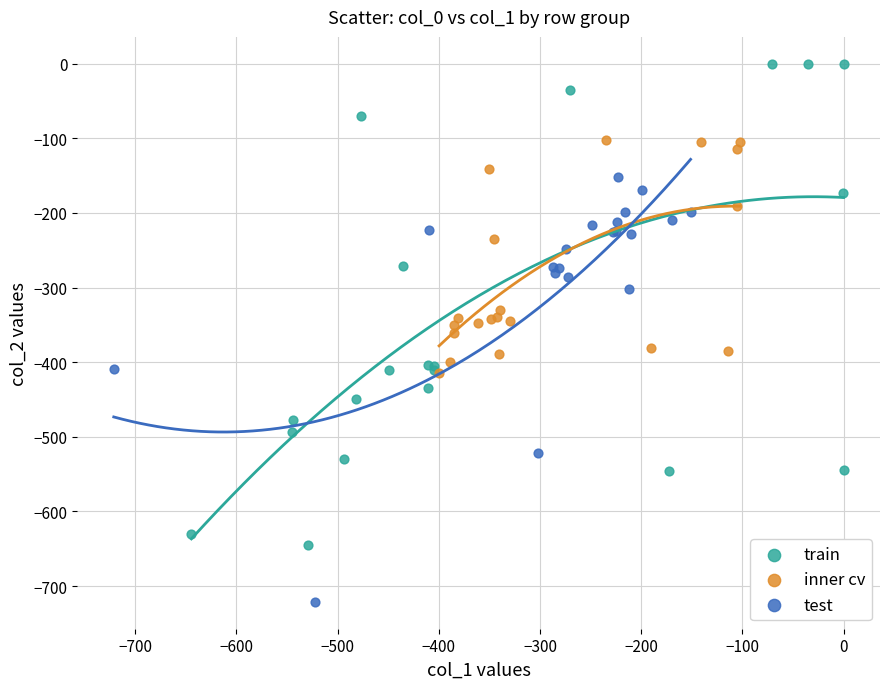

Which series contains the lowest Y value?

test